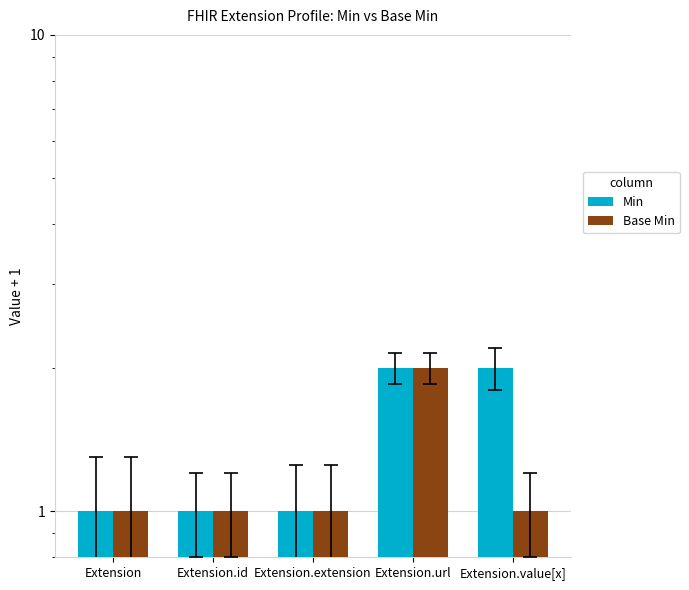

True or false: Min has a value of 2 at Extension.id.

False